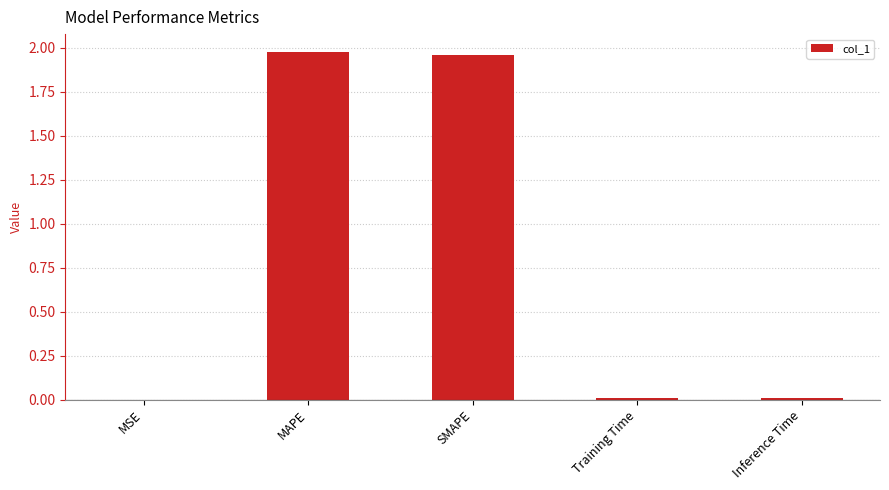

What is the average value?

0.8